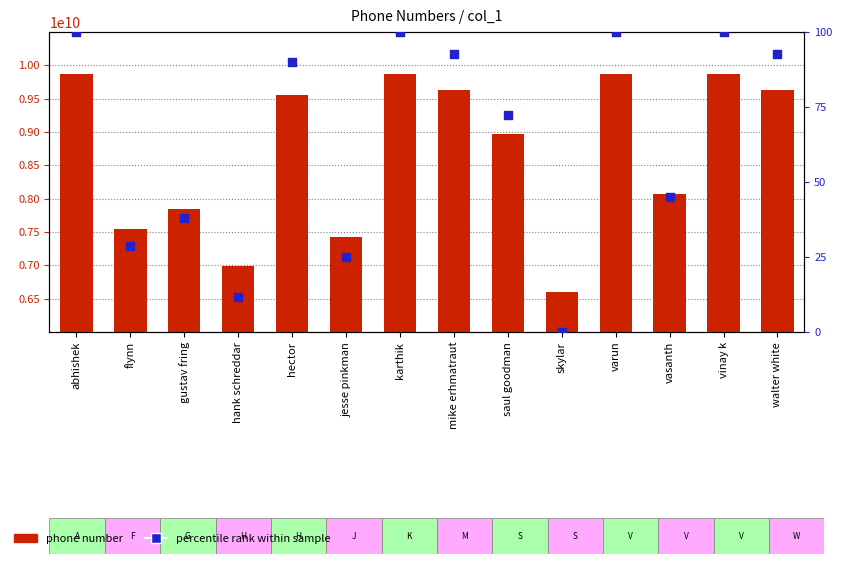

At which category is the sum across all series the highest?

varun